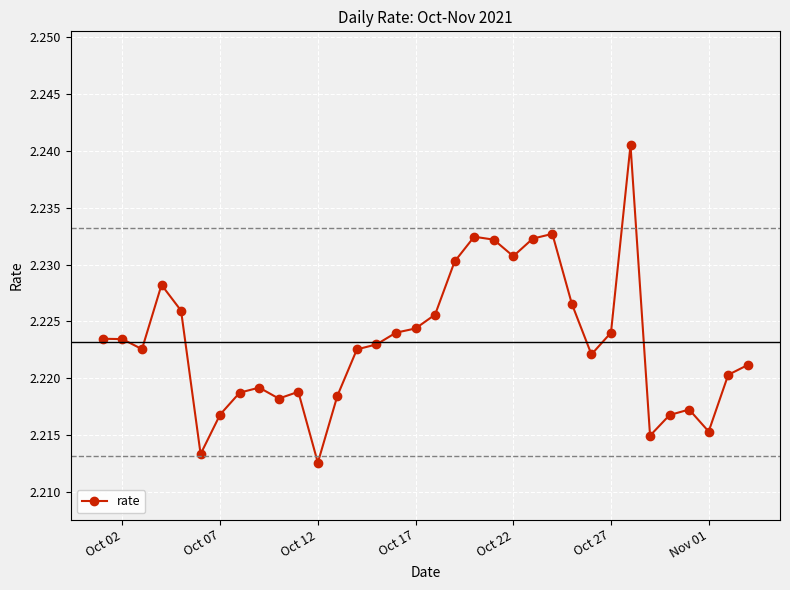

How many lines are shown in the chart?

1